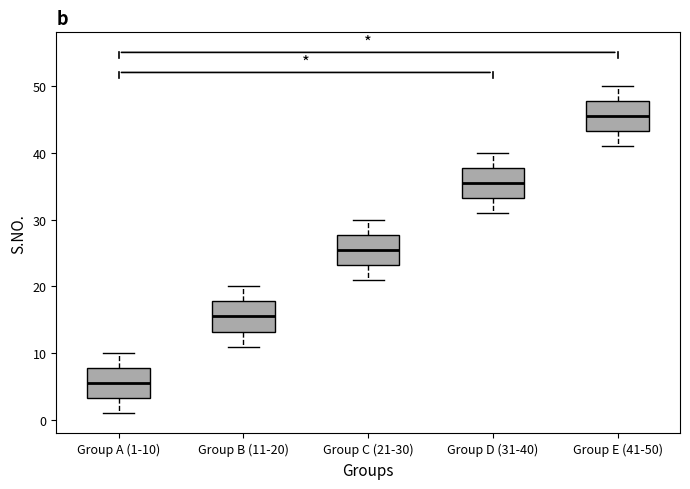

Where is the lower edge of the box for Group A (1-10) on the y-axis? The values are not printed on the chart, so give them approximately, as read against the axis.

3